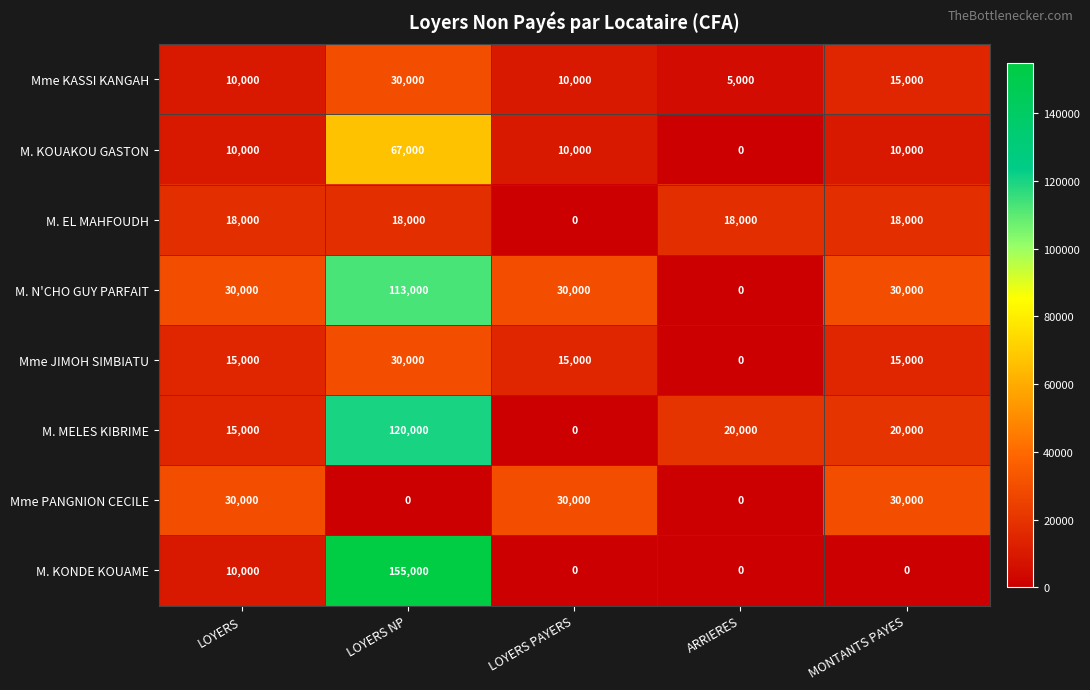

Which series has the largest total across all categories?

M. N'CHO GUY PARFAIT